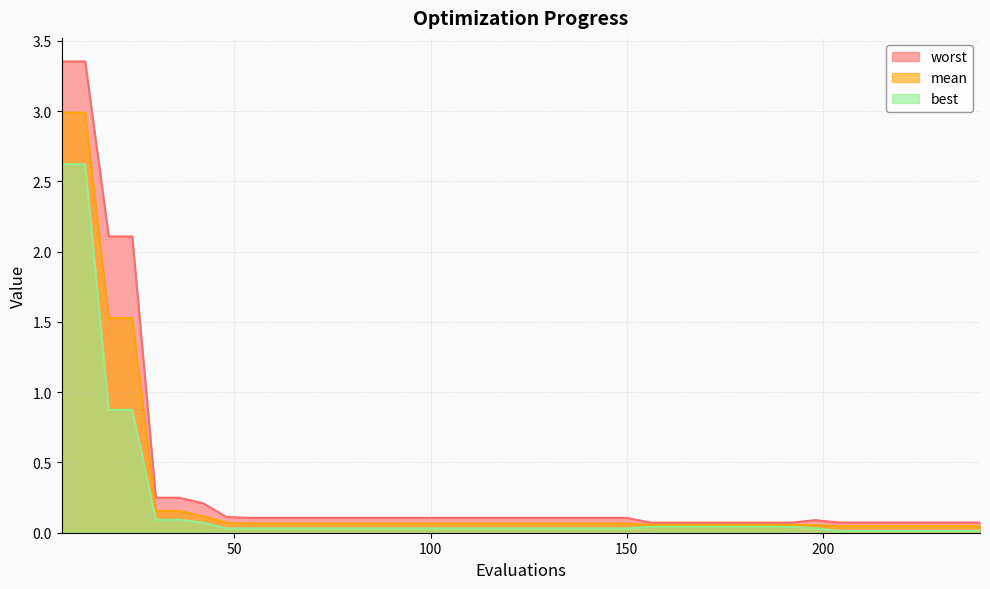

At which category does the chart reach its minimum across all series?

204